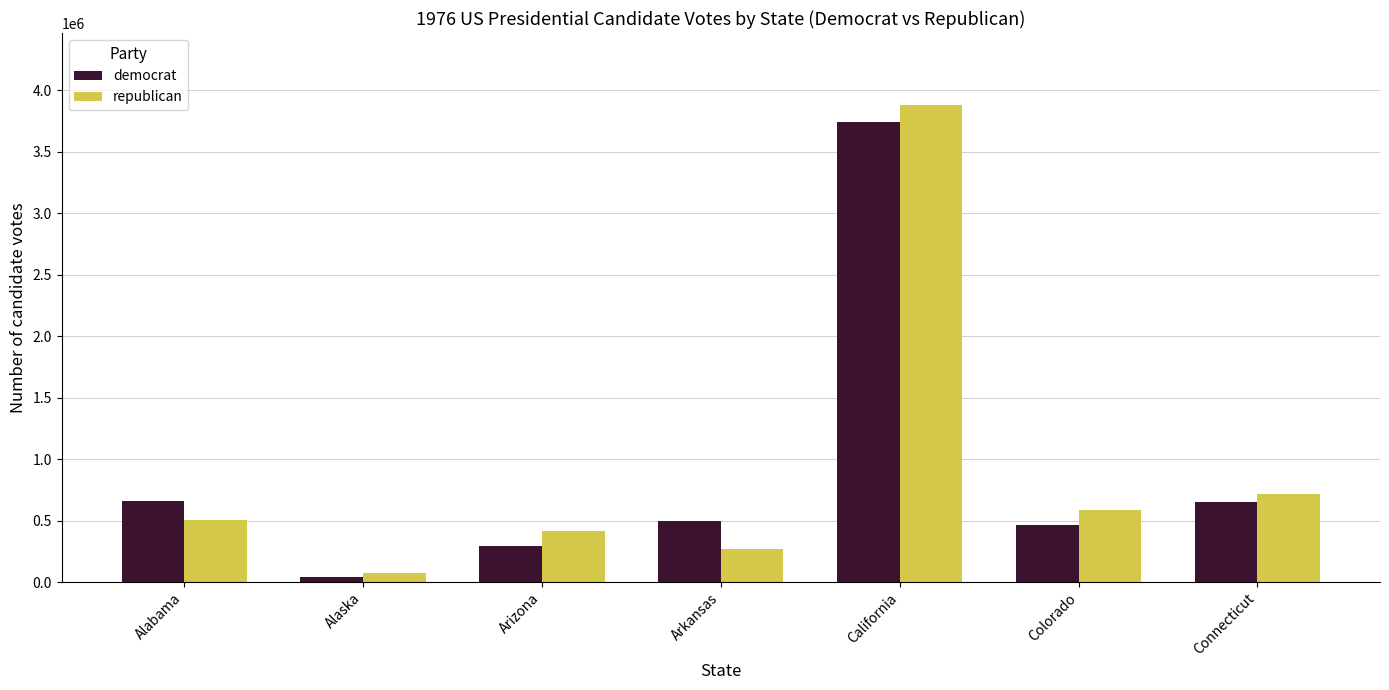

At how many categories does at least one series exceed 2736775?

1